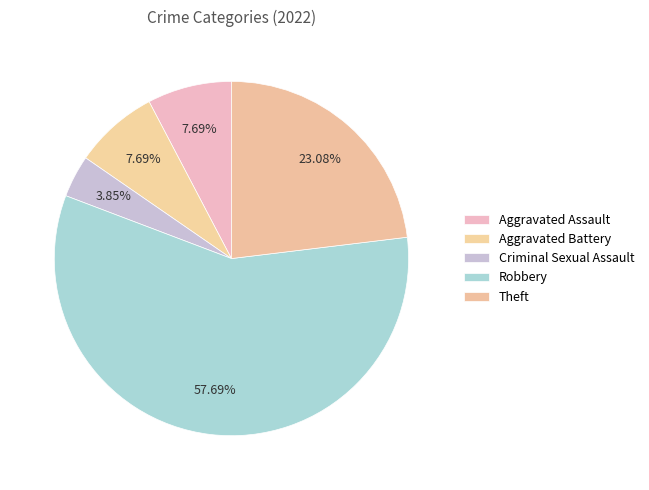

Rank the categories by value from highest to lowest.

Robbery, Theft, Aggravated Assault, Aggravated Battery, Criminal Sexual Assault